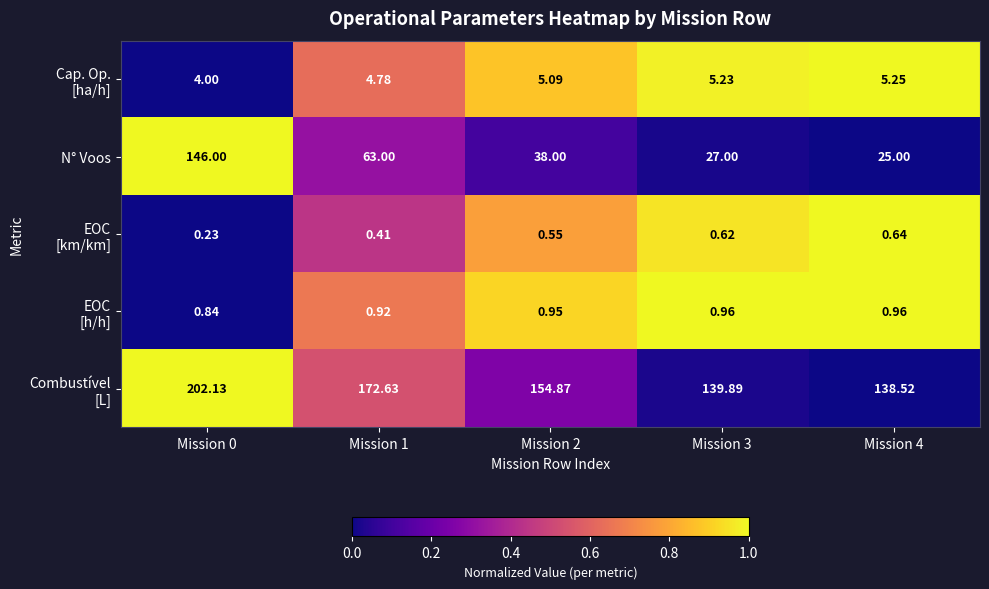

Between Mission 0 and Mission 2, which series saw the biggest shift?

N° Voos